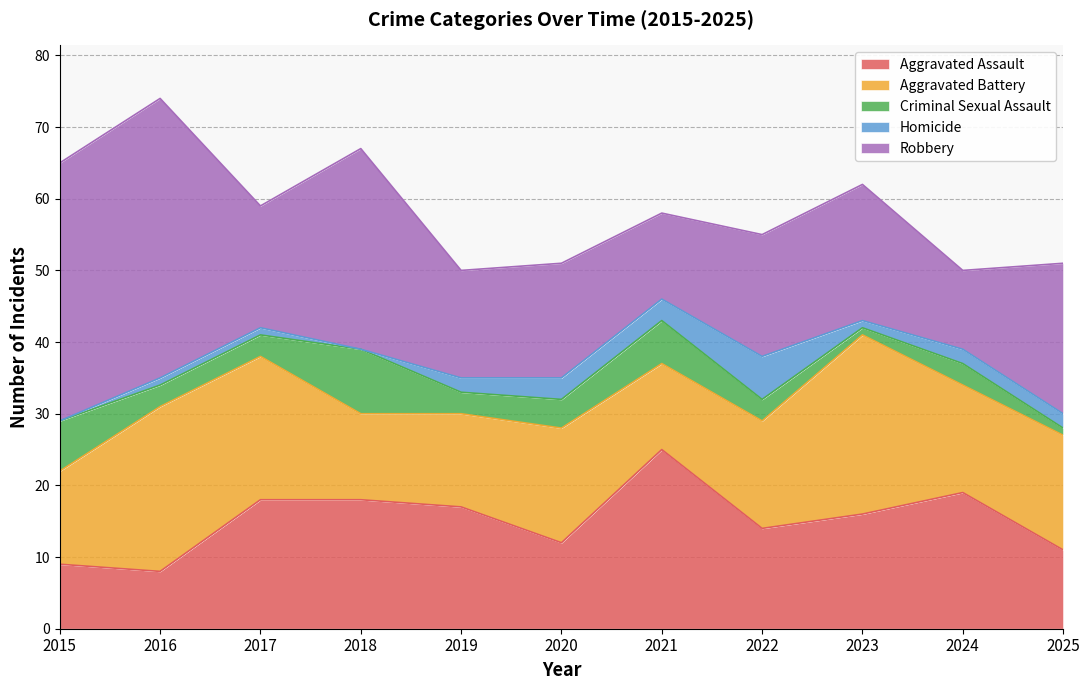

Reading left to right, extract all data points from this chart.

Aggravated Assault: 9	8	18	18	17	12	25	14	16	19	11
Aggravated Battery: 13	23	20	12	13	16	12	15	25	15	16
Criminal Sexual Assault: 7	3	3	9	3	4	6	3	1	3	1
Homicide: 0	1	1	0	2	3	3	6	1	2	2
Robbery: 36	39	17	28	15	16	12	17	19	11	21